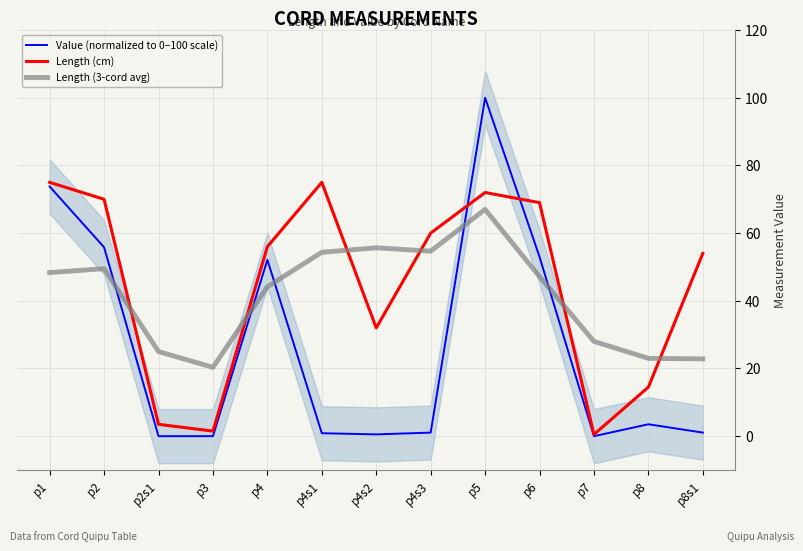

What is the maximum value for Length (3-cord avg)?

67.0